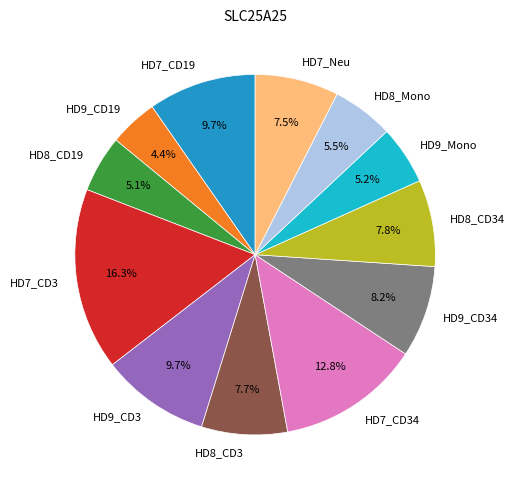

To the nearest percent, what portion does HD9_CD34 represent?

8%